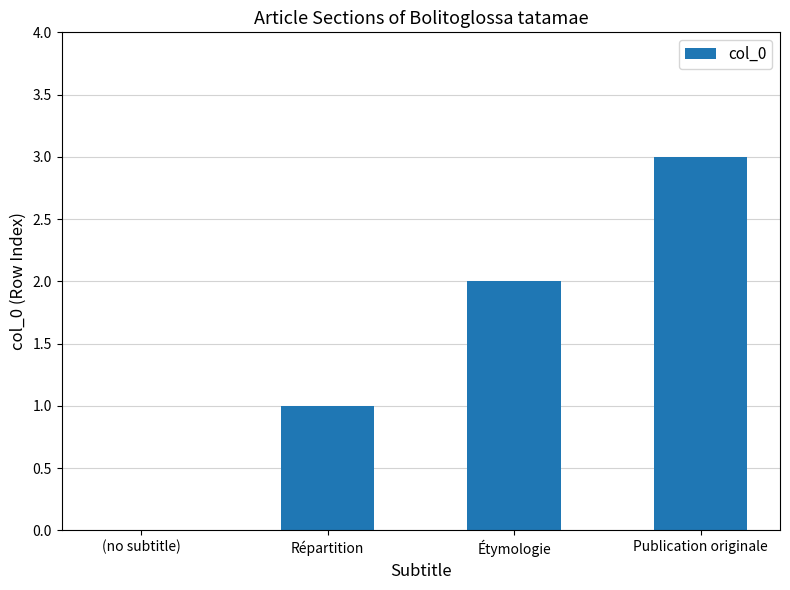

Which has a higher value, Étymologie or Publication originale?

Publication originale